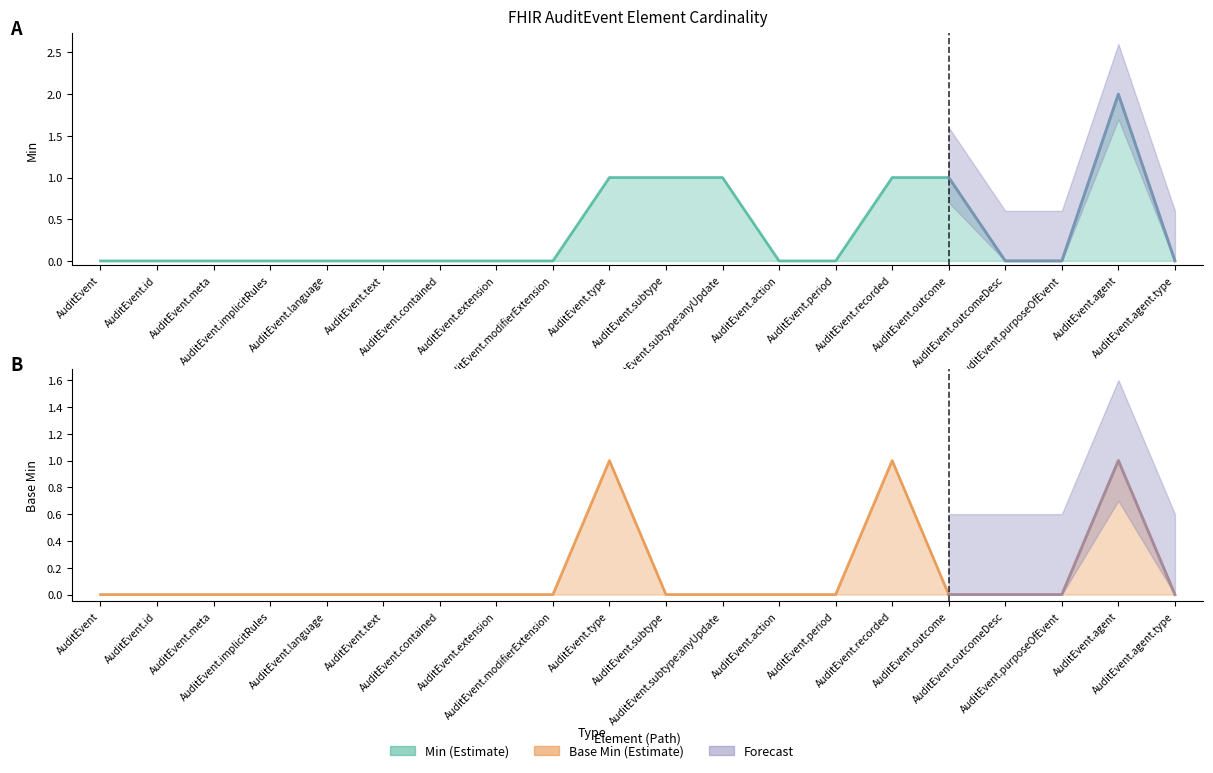

True or false: Base Min (line) has more than 2 points higher than both neighbors.

True